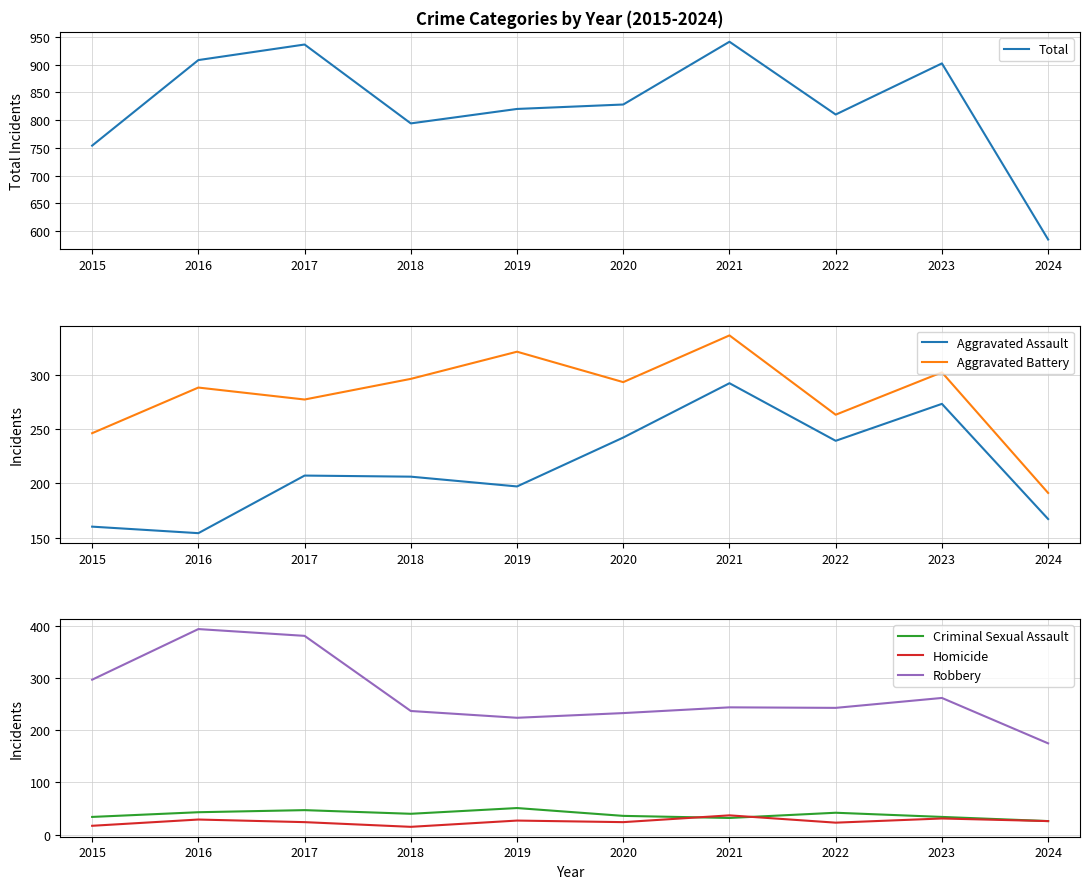

Does the chart display data point markers on the line(s)?

No